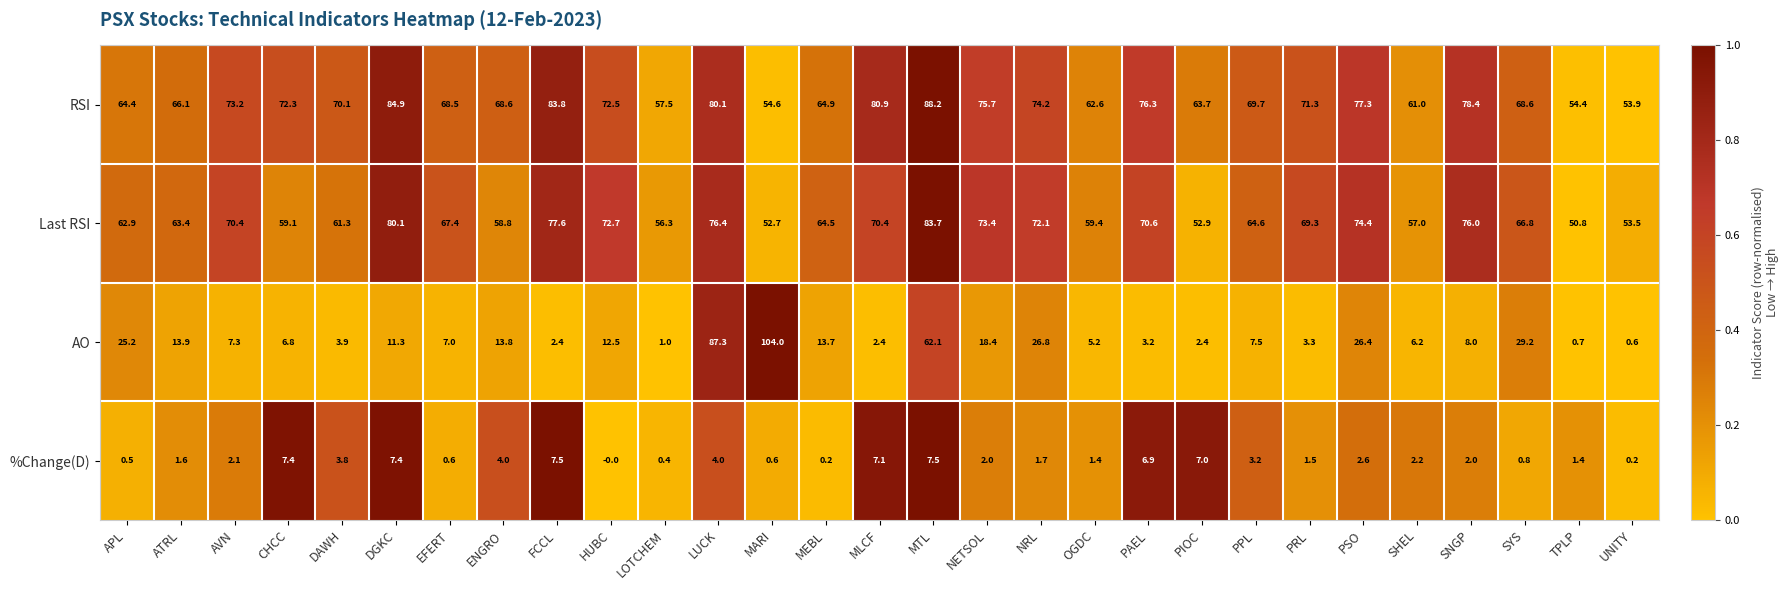

What is the total value across all series at LUCK?

247.8